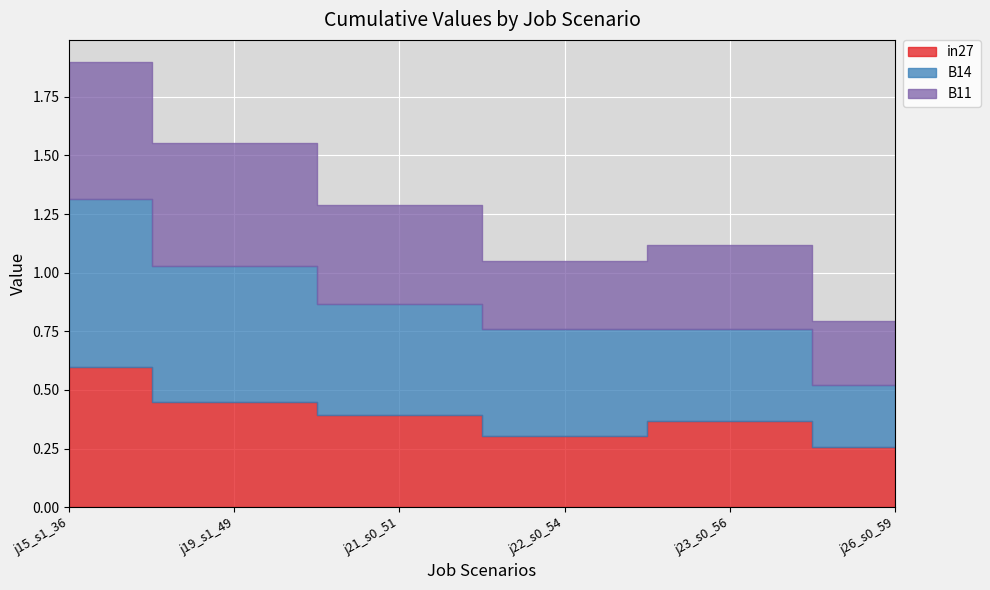

What is the smallest value displayed?

0.3